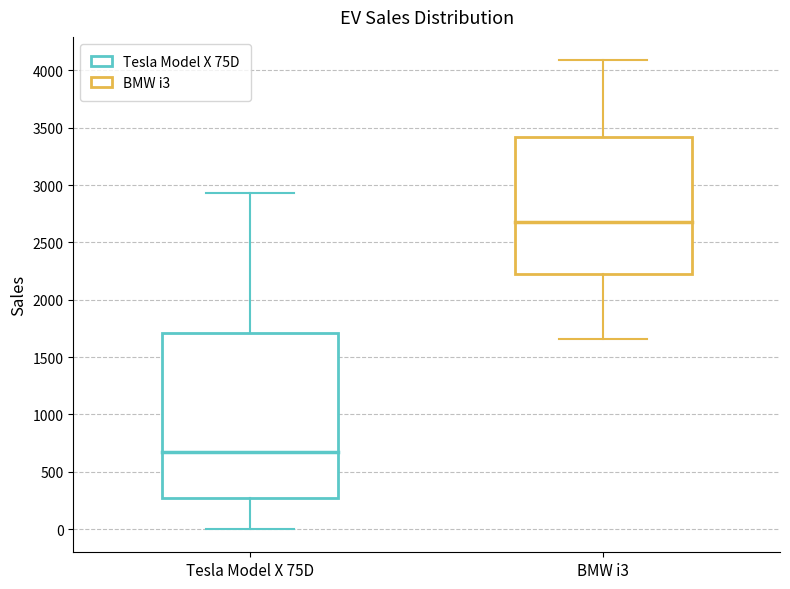

Reading left to right, read every box against the y-axis: the position of its median line, the range the box covers, and the ends of its whiskers. The values are not printed on the chart, so give them approximately, as read against the axis.

Tesla Model X 75D: median 650, box 250 to 1700, whiskers 0 to 2950
BMW i3: median 2700, box 2200 to 3400, whiskers 1650 to 4100